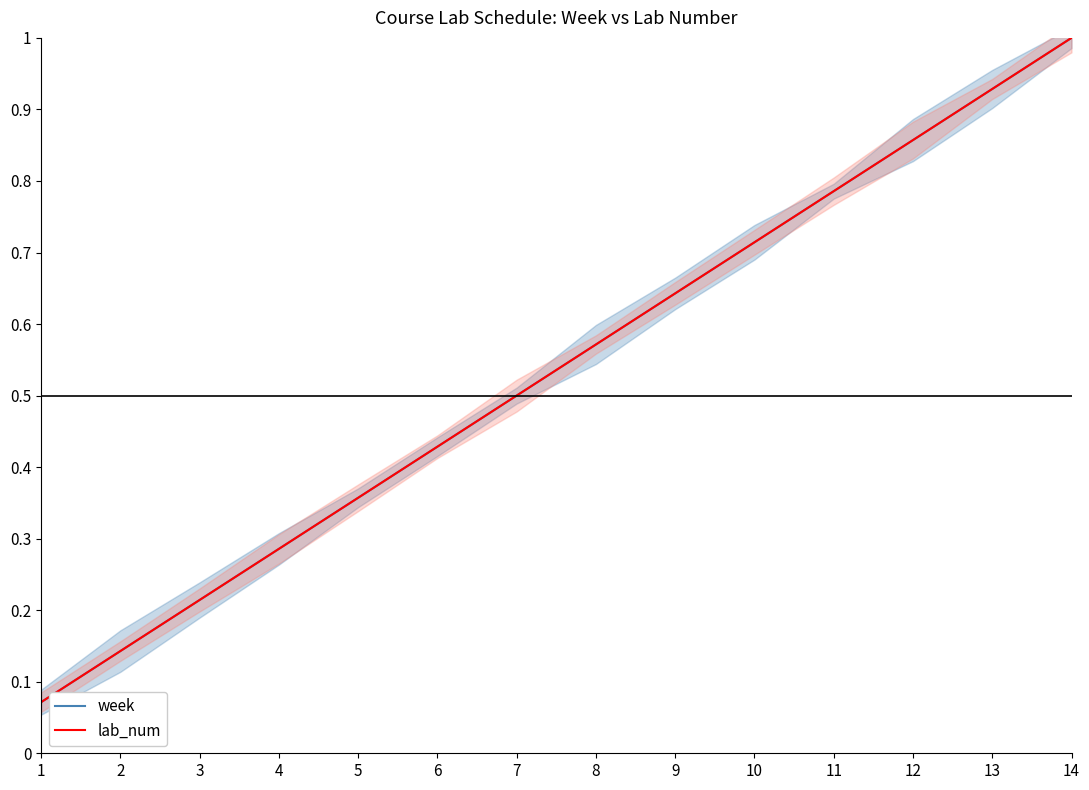

Reading right to left, transcribe all the data shown in this chart.

week: 1.0	0.9	0.9	0.8	0.7	0.6	0.6	0.5	0.4	0.4	0.3	0.2	0.1	0.1
lab_num: 1.0	0.9	0.9	0.8	0.7	0.6	0.6	0.5	0.4	0.4	0.3	0.2	0.1	0.1